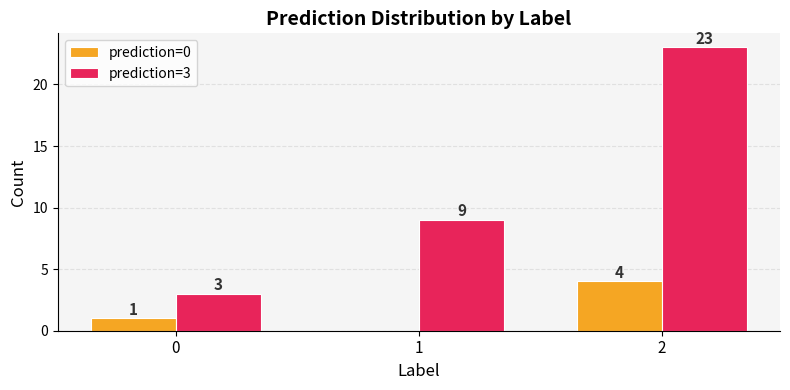

What is the maximum value shown in the chart?

23